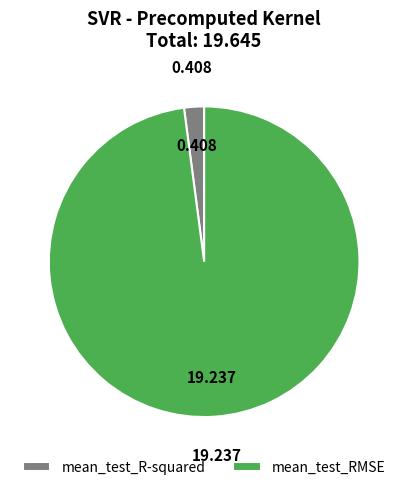

Between mean_test_RMSE and mean_test_R-squared, which is larger?

mean_test_RMSE